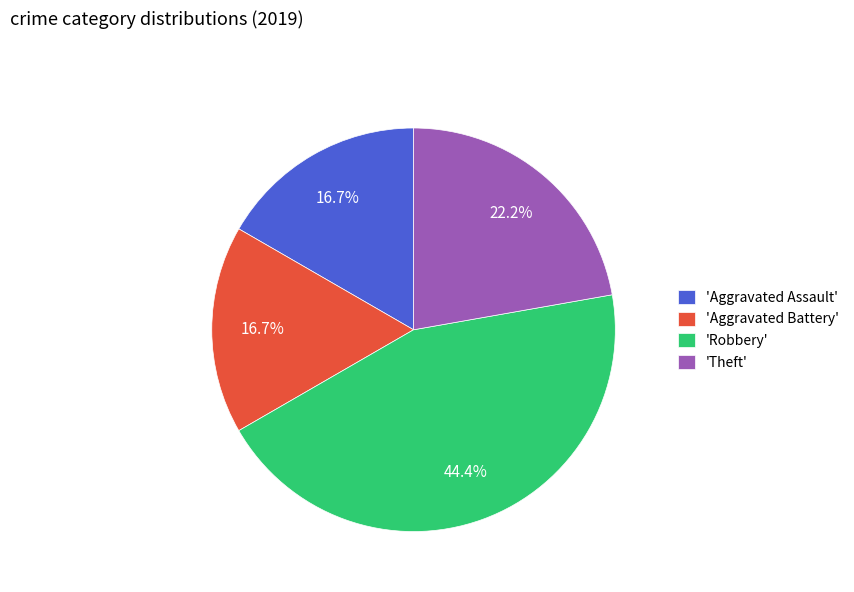

Is the sum of 'Theft' and 'Aggravated Battery' greater than half?

No